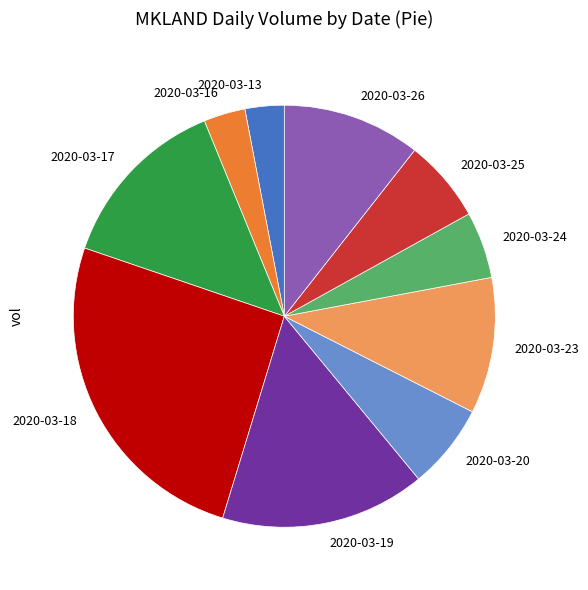

Is it true that 2020-03-19 is 9% of the pie?

False